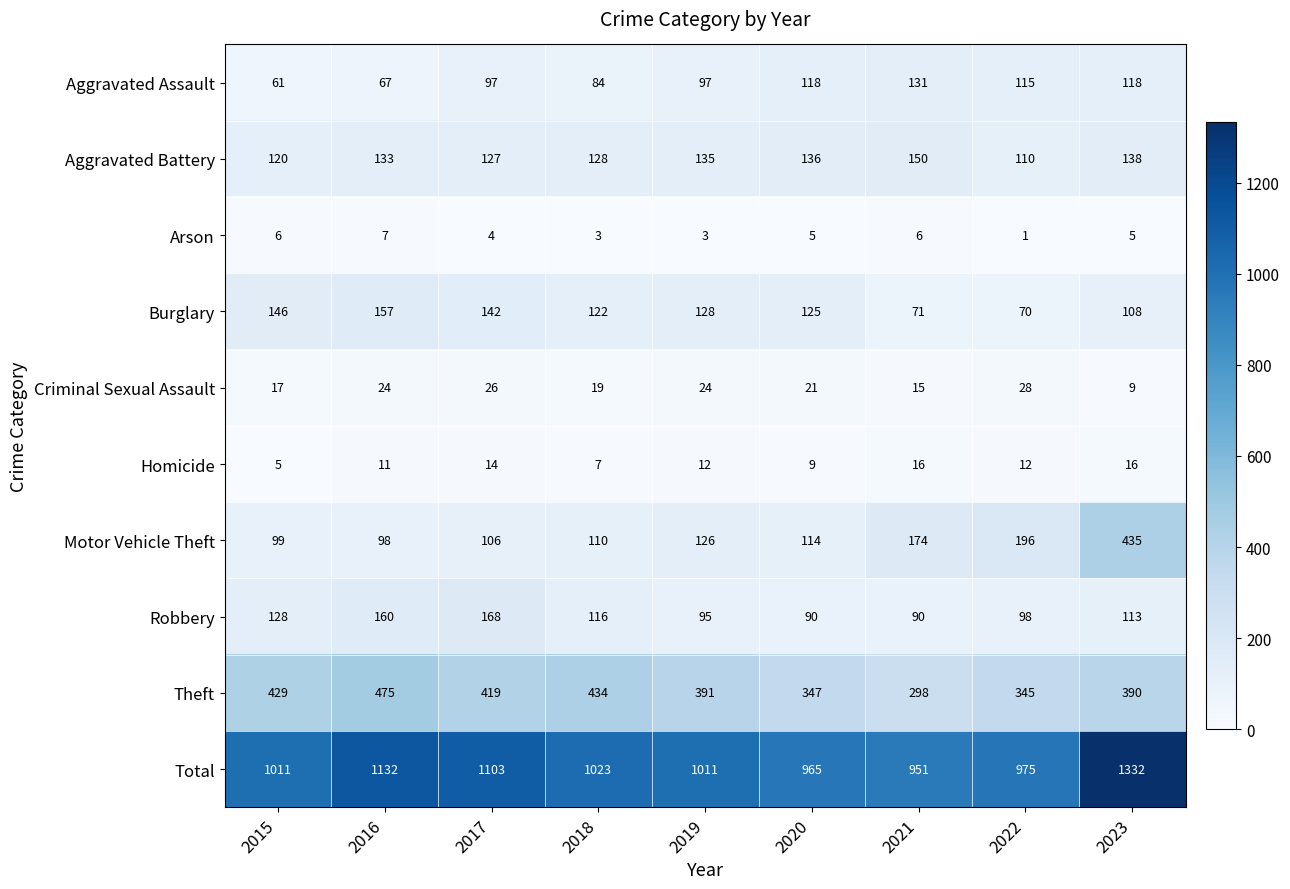

At which label does Theft first exceed 391?

2015